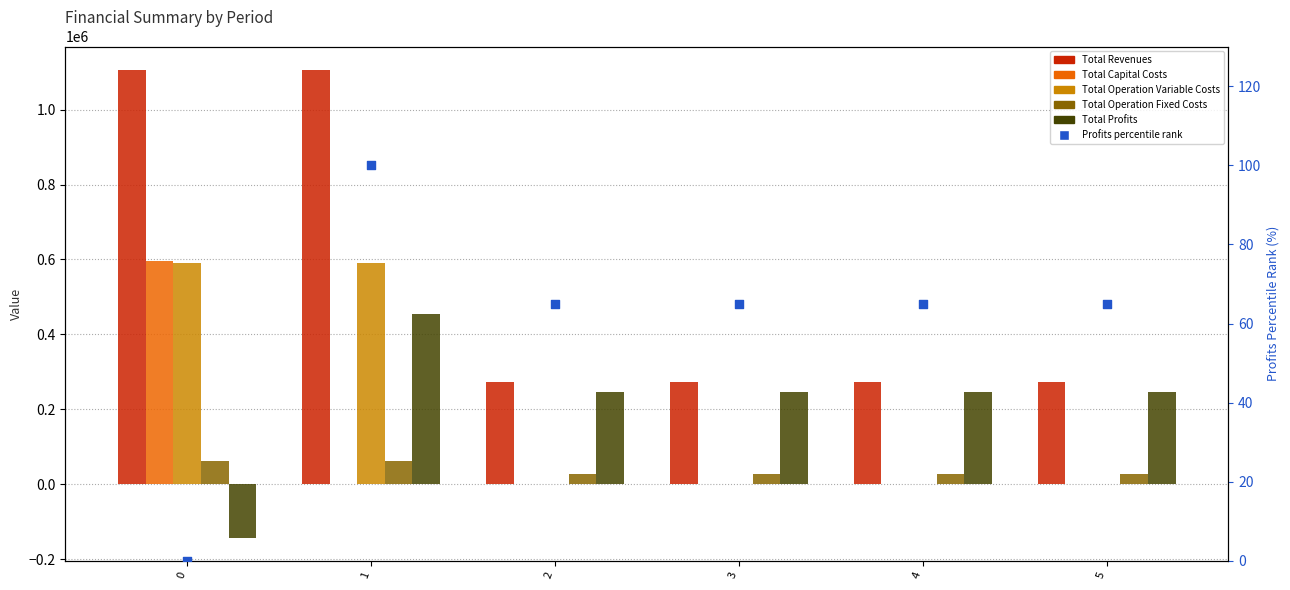

What are all the series names shown in the legend?

Total Revenues, Total Capital Costs, Total Operation Variable Costs, Total Operation Fixed Costs, Total Profits, Profits percentile rank